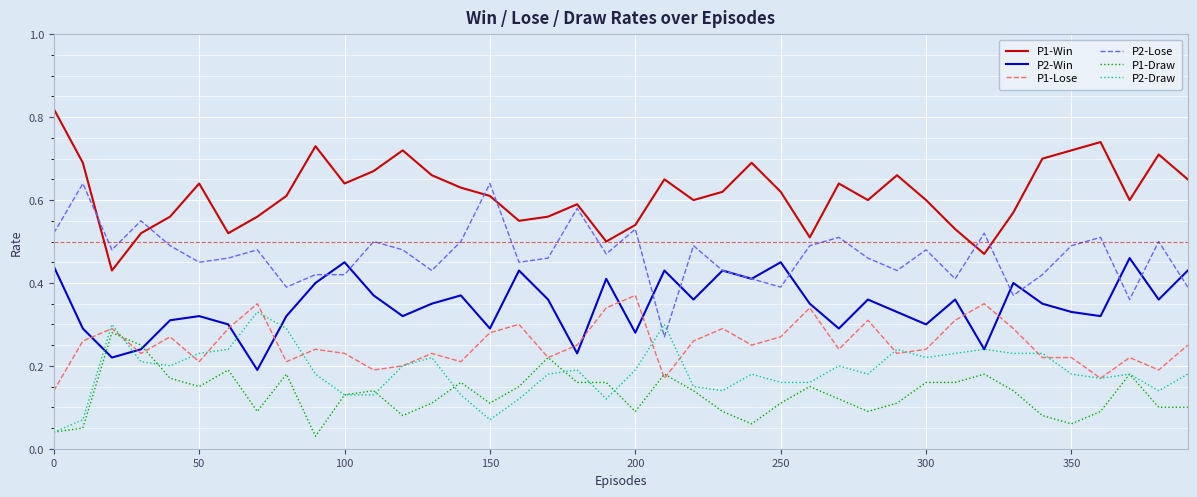

Count the P1-Win values in the range 0 to 1.

40